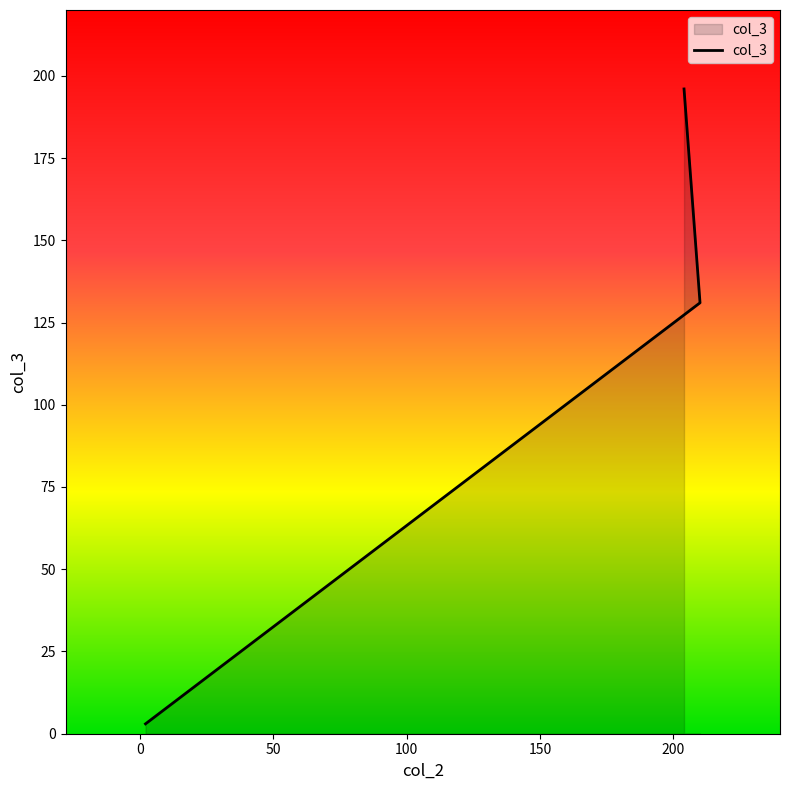

What is the sum of the values at 2 and 204?

199